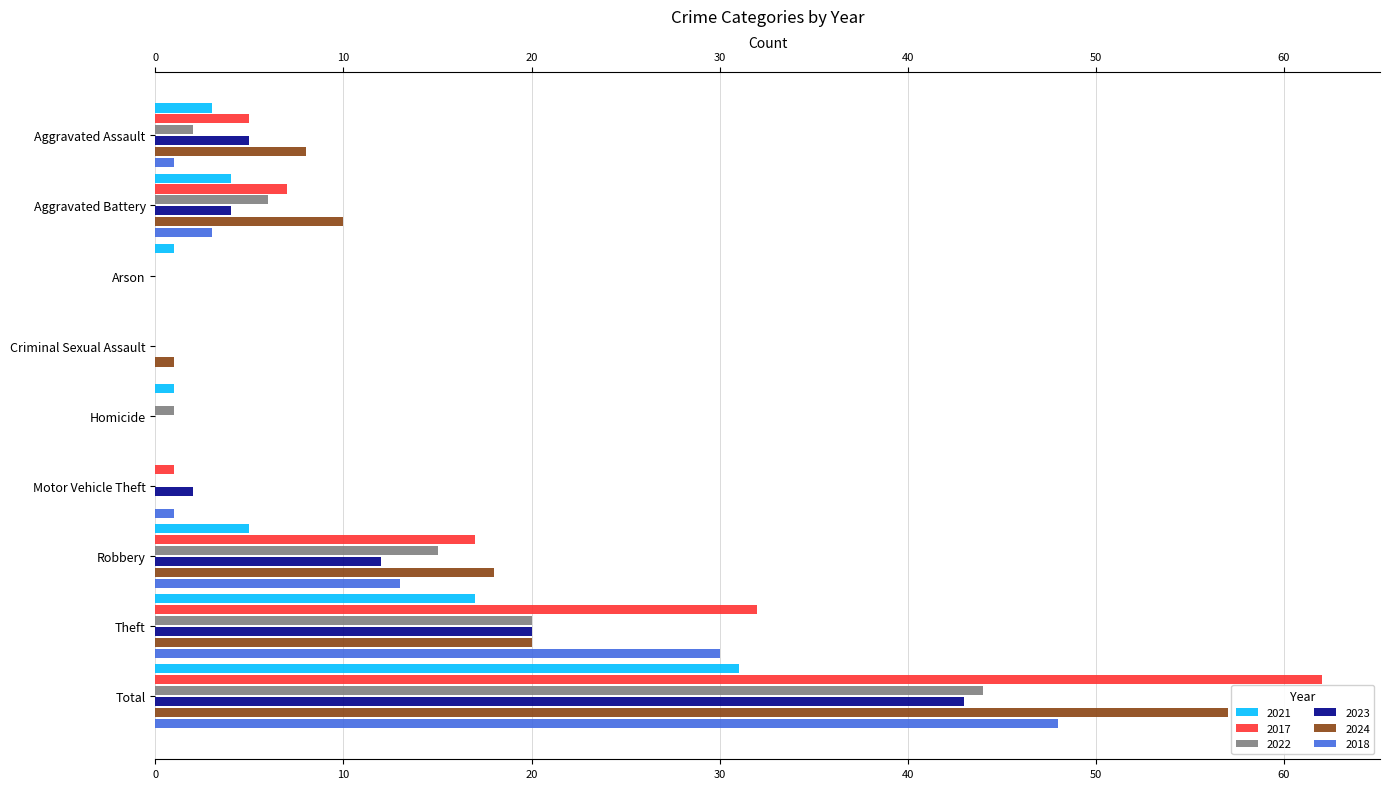

Is it true that 2017 equals 62 at Total?

True